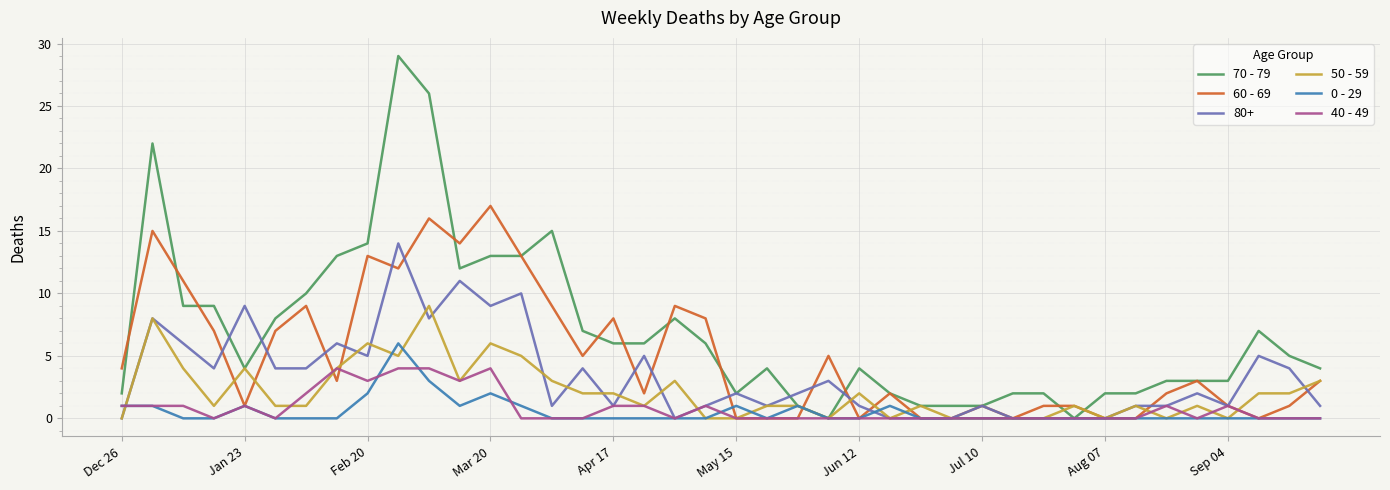

What is the maximum value for 40 - 49?

4